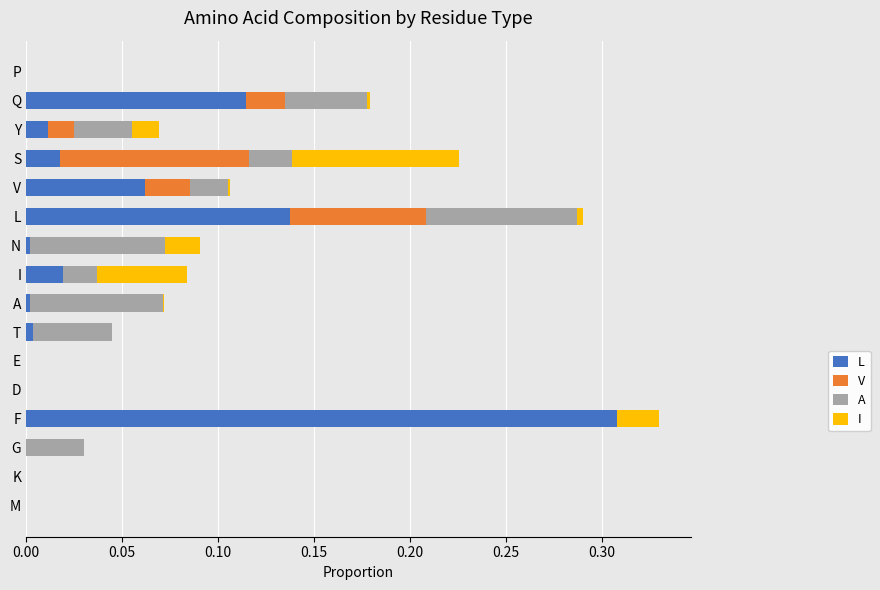

Count the number of categories in the chart.

16